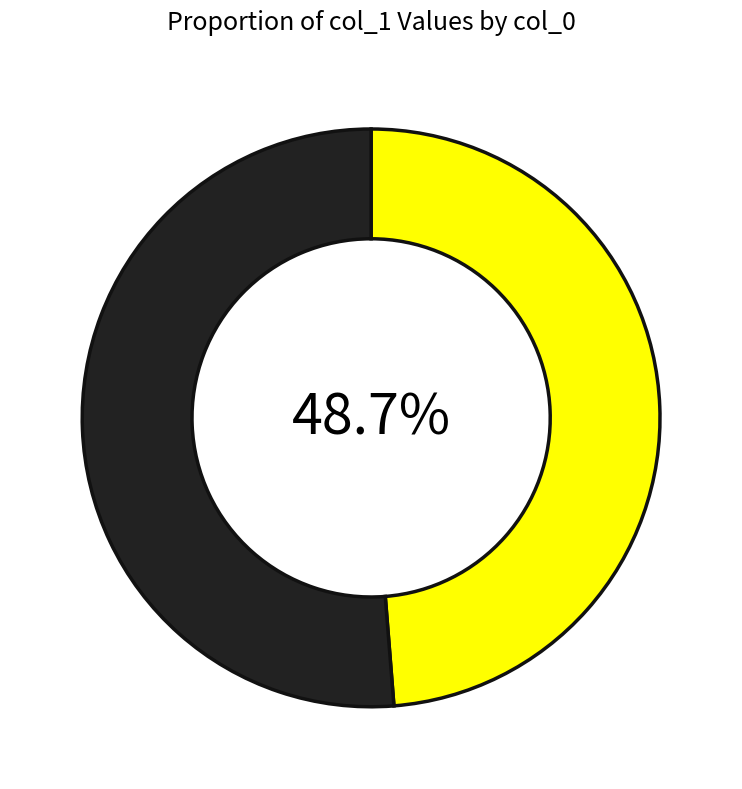

Does any single category account for the majority?

Yes